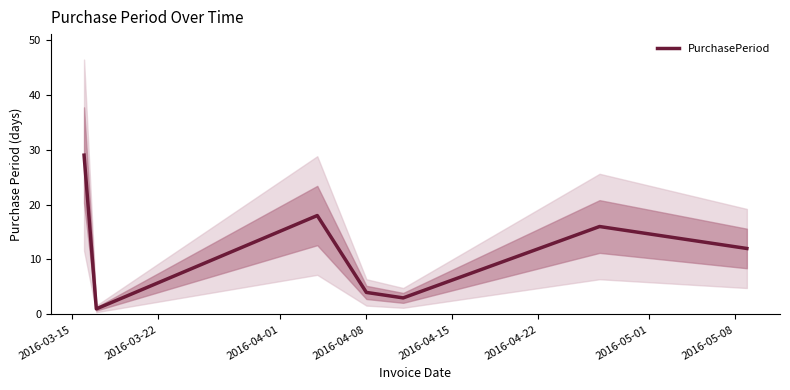

What is the change in value from 2016-04-08 to 2016-05-01?

+8